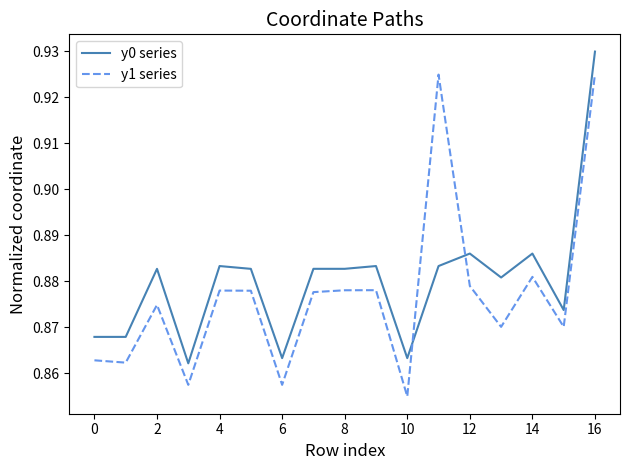

Count the y1 series values in the range 0 to 1.

17